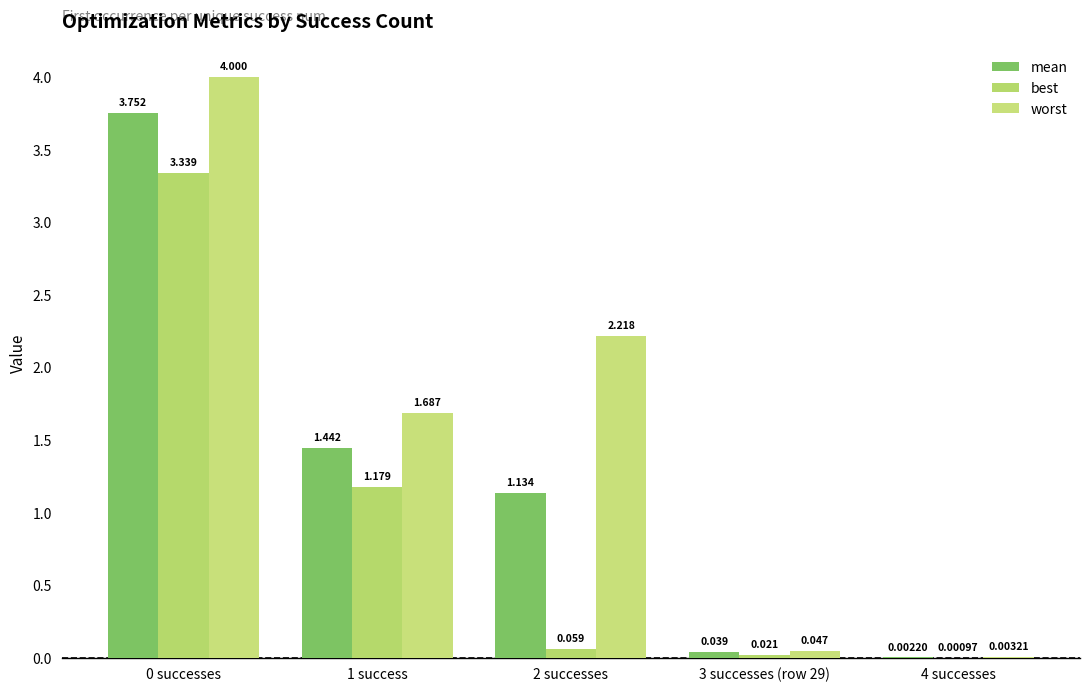

What is the sum of all best values?

4.6